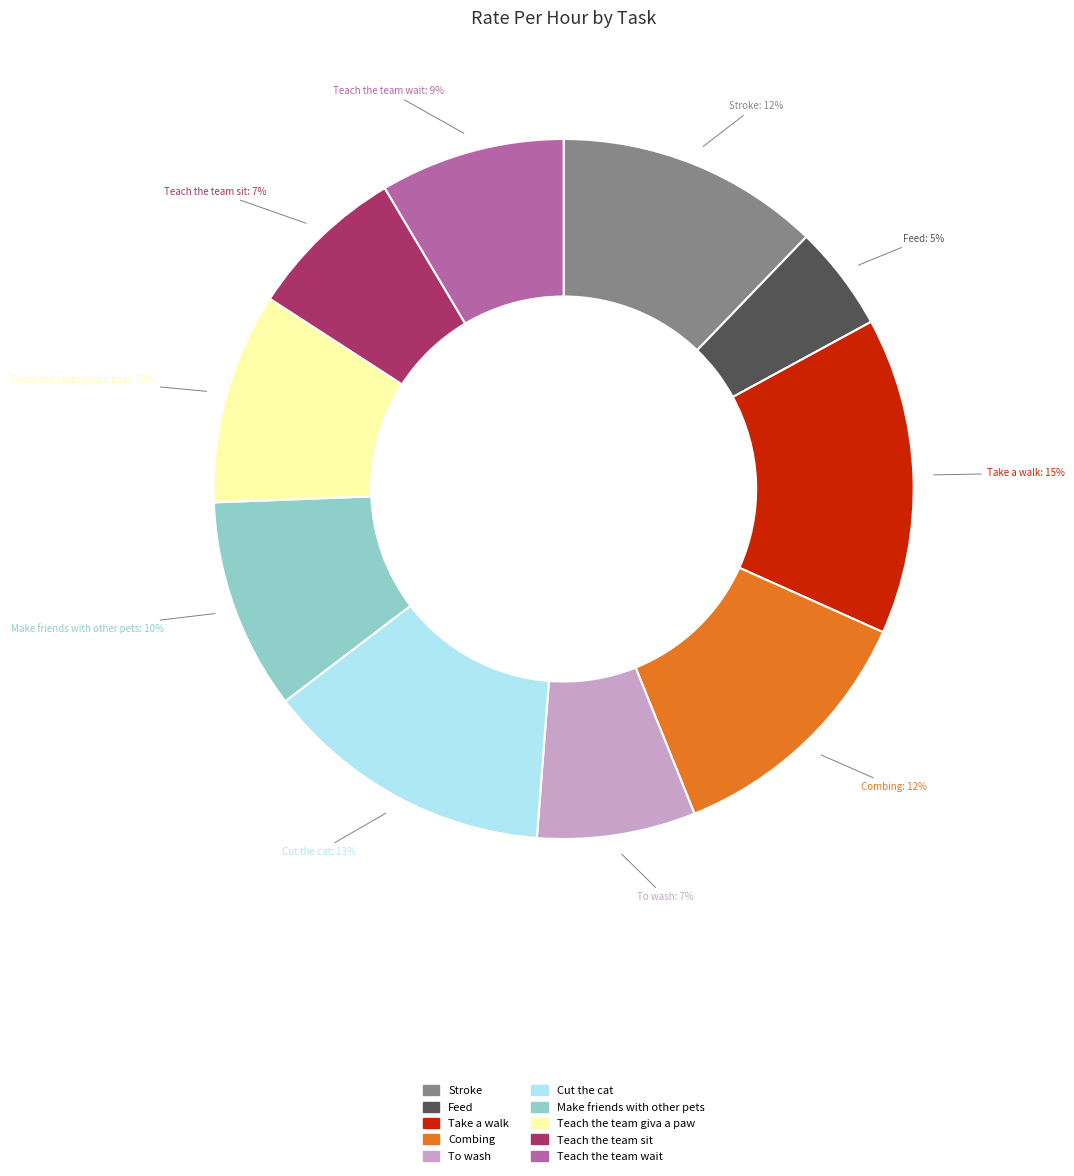

To the nearest percent, what is the difference between the Combing and Teach the team giva a paw slice percentages?

2%